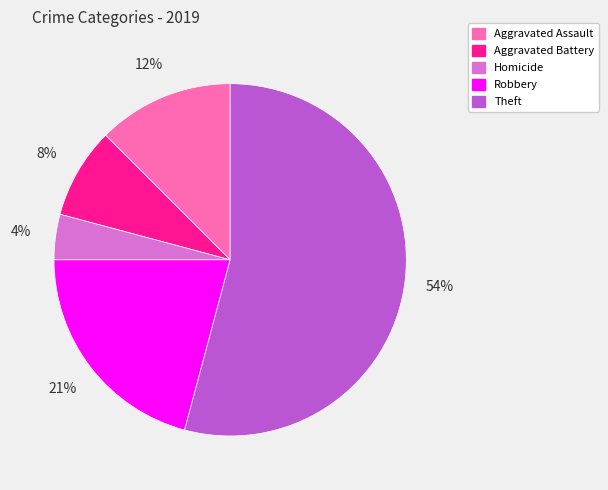

To the nearest percent, what is the average slice percentage?

20%